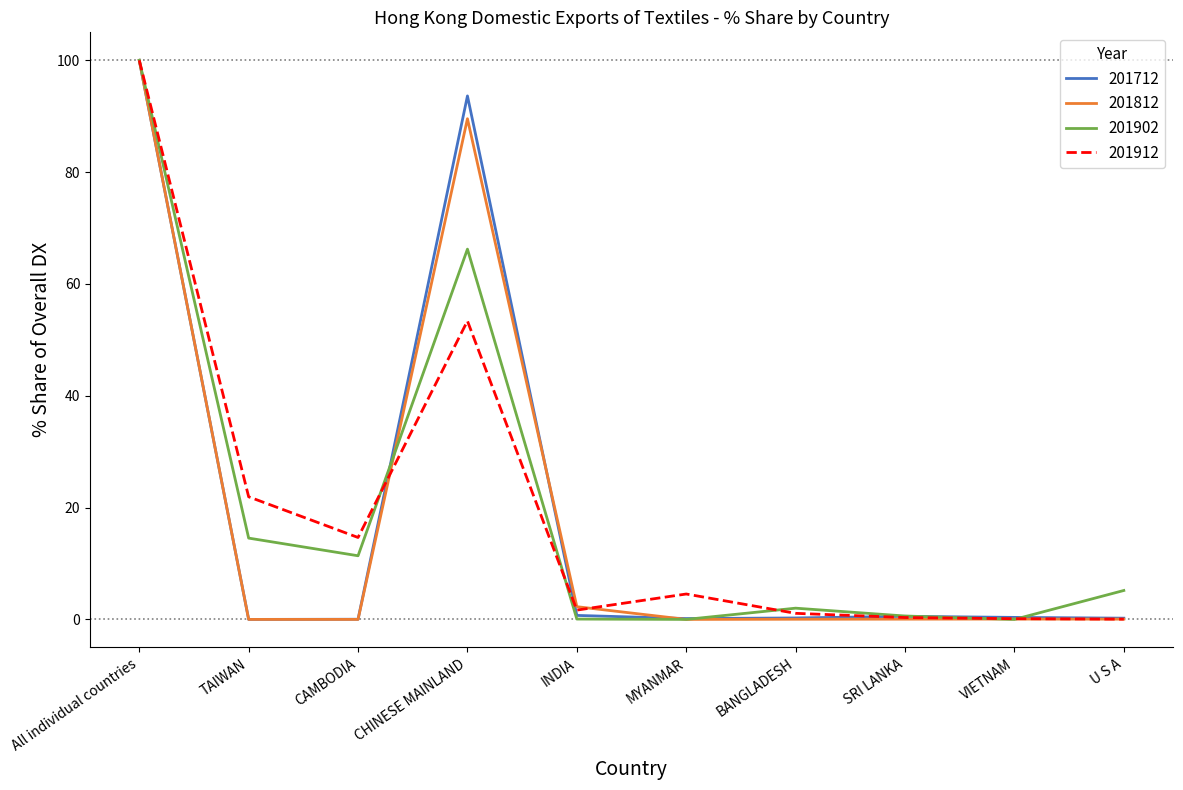

At which label is 201812 closest to 50?

CHINESE MAINLAND